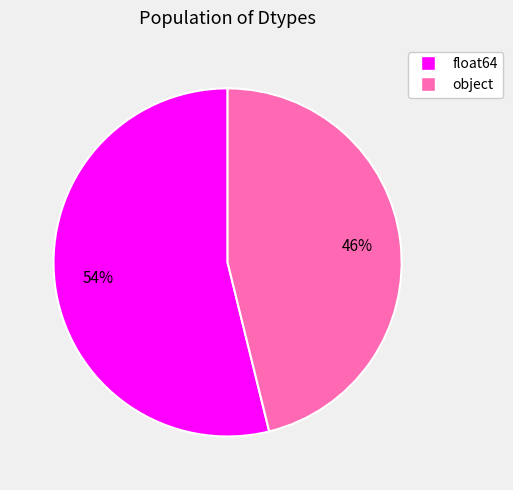

Rank the categories by value from lowest to highest.

object, float64